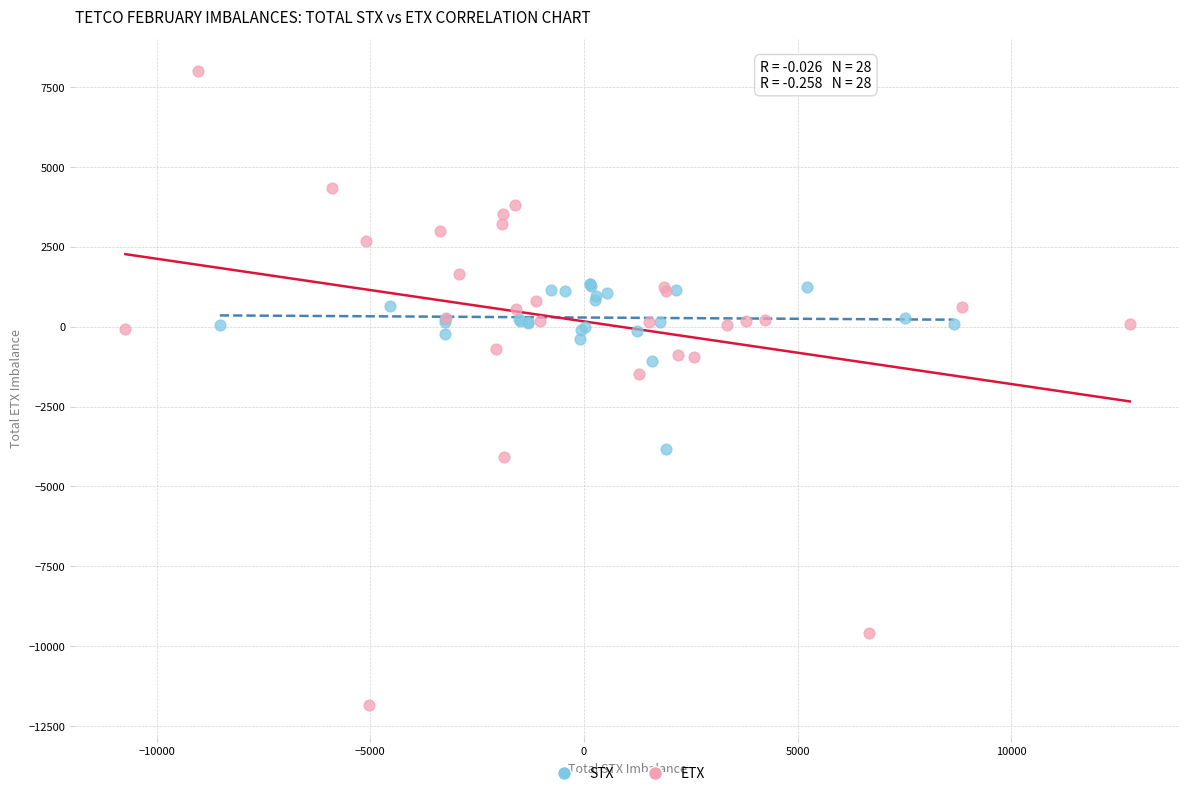

Which series contains the lowest Y value?

ETX